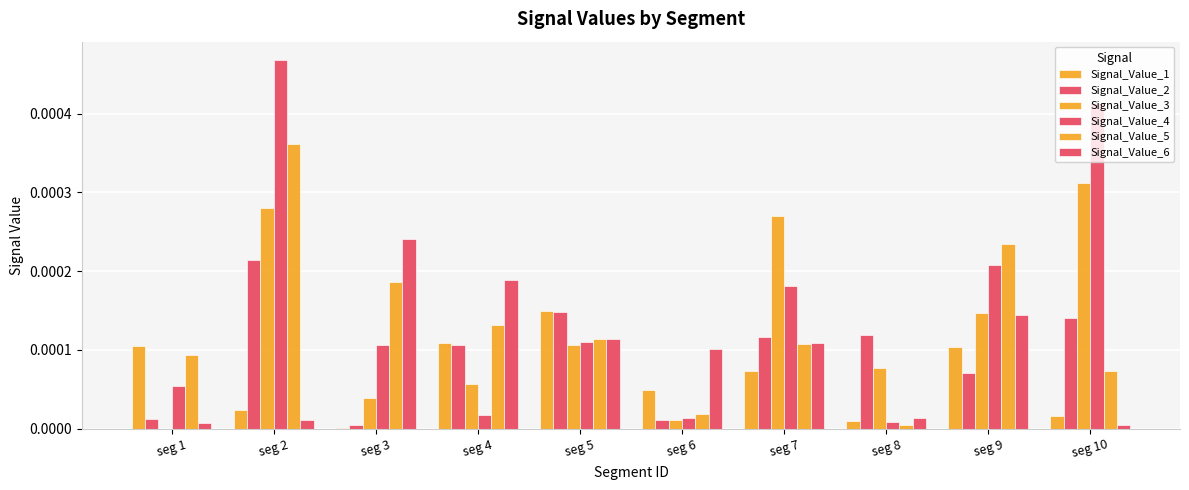

Which series has the widest spread of values?

Signal_Value_4